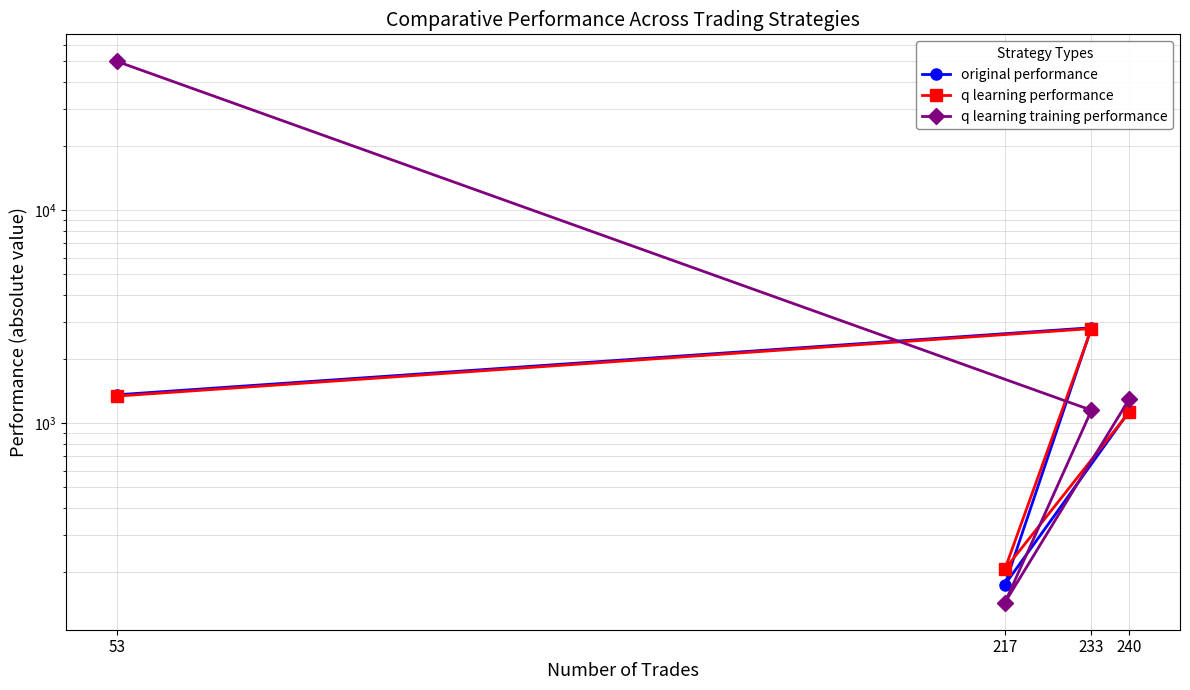

What is the value of the q learning training performance point at the 3rd from the left?

1152.2